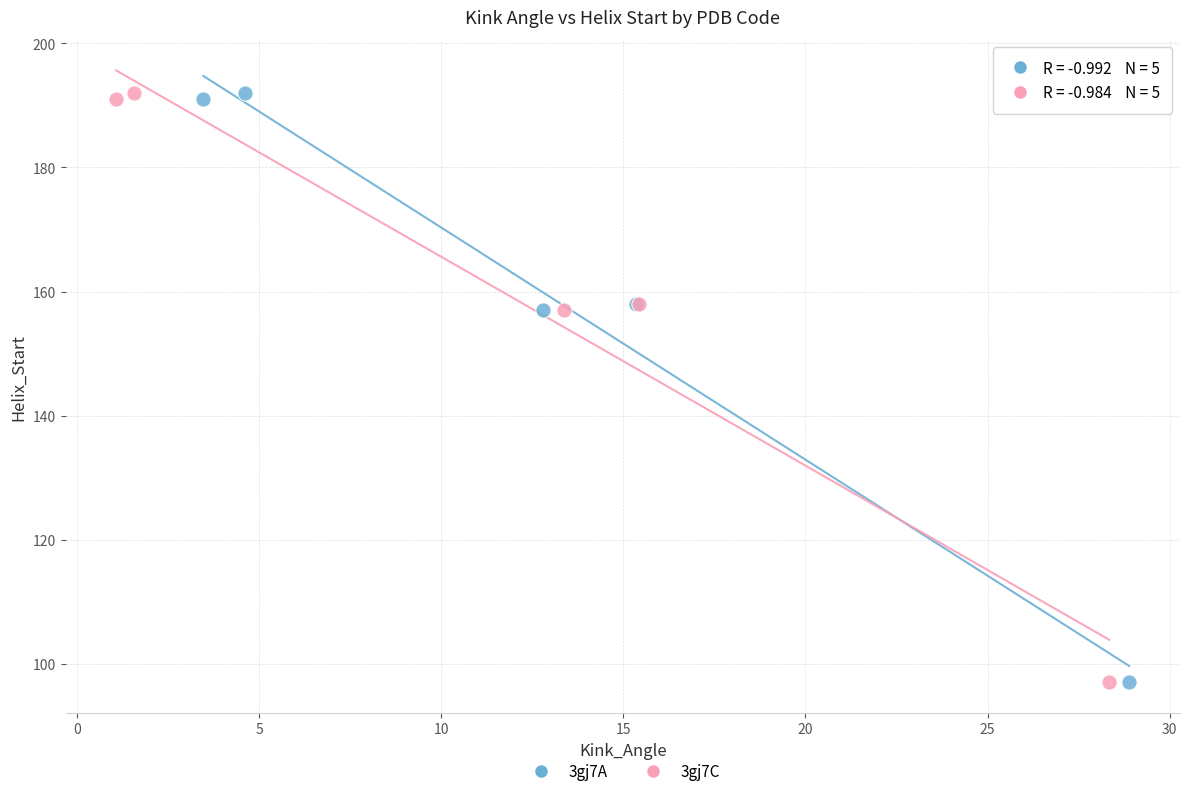

What are all the series names shown in the legend?

3gj7A, 3gj7C